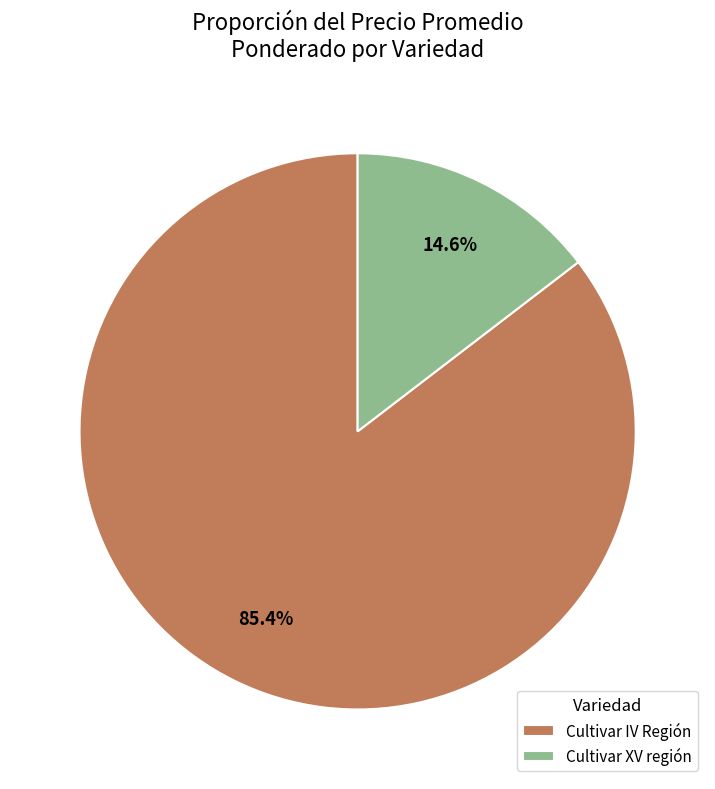

Does Cultivar XV región account for over 50% of the chart?

No